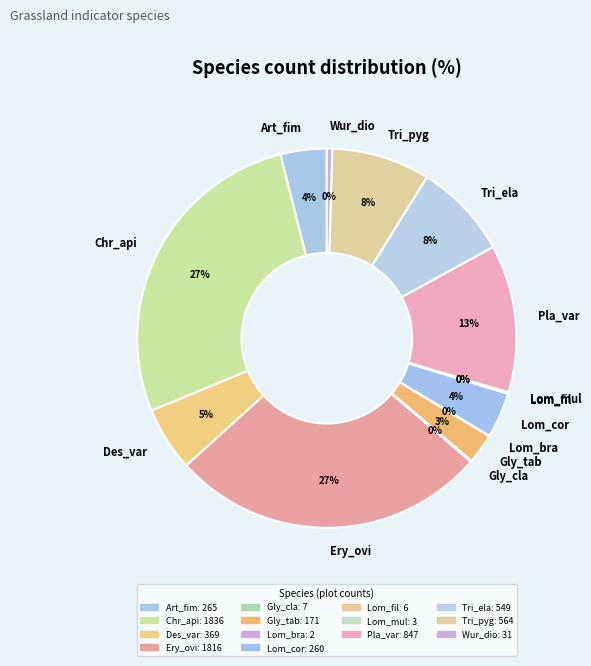

What percentage is the Lom_cor slice, to the nearest percent?

4%